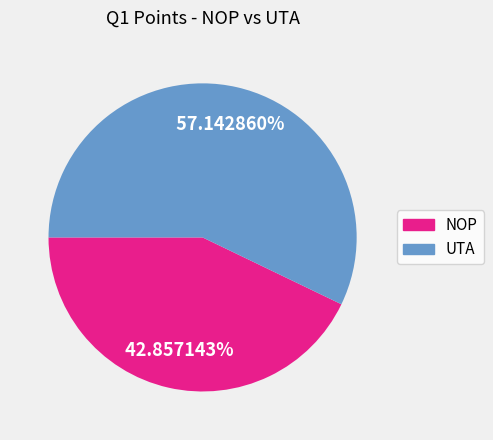

Which has a higher value, UTA or NOP?

UTA